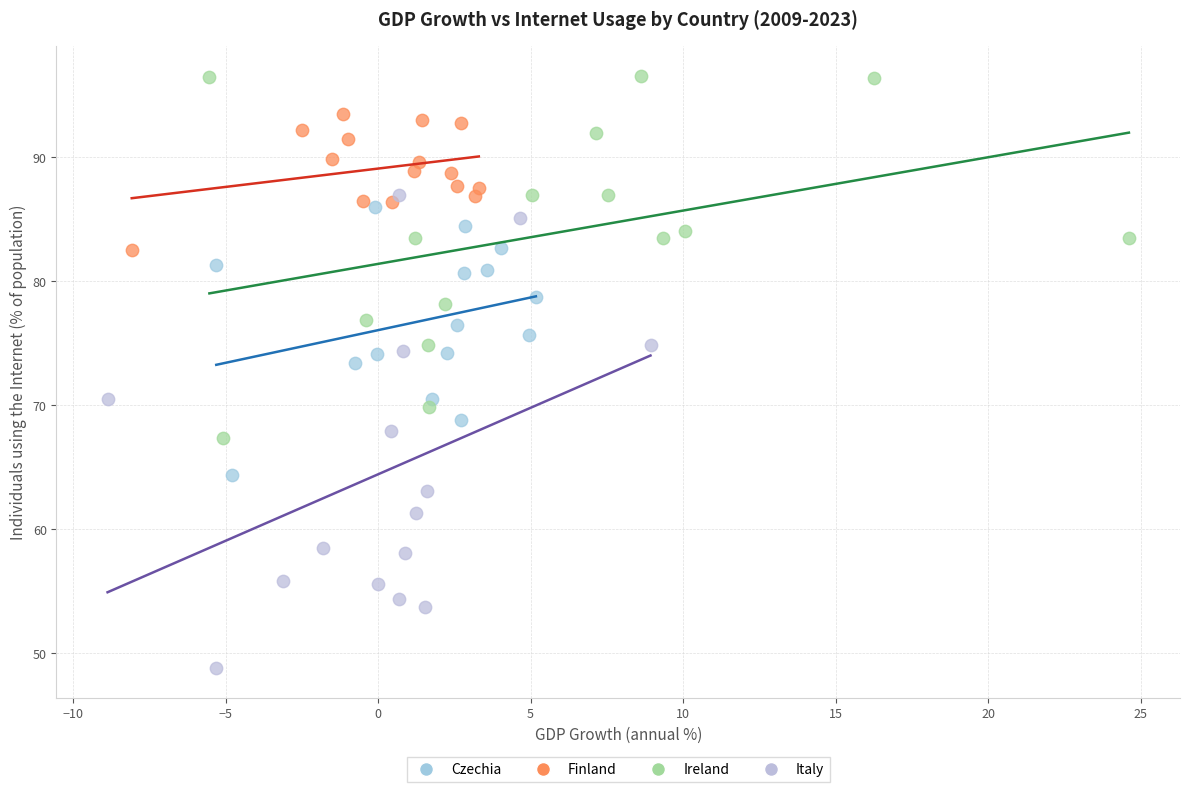

What are all the series names shown in the legend?

Czechia, Finland, Ireland, Italy